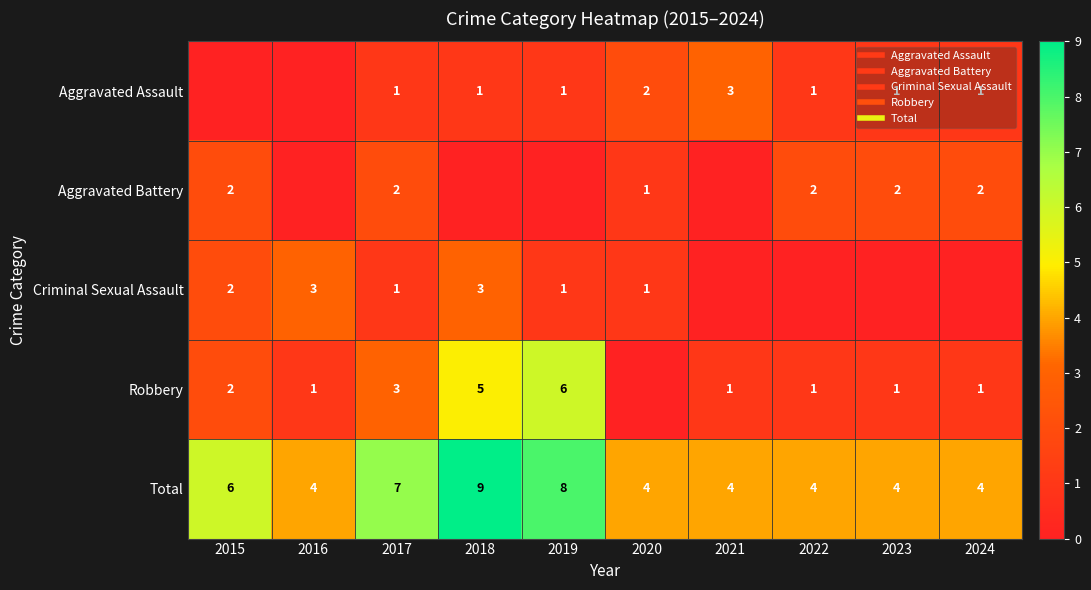

Which series has the largest total across all categories?

Total